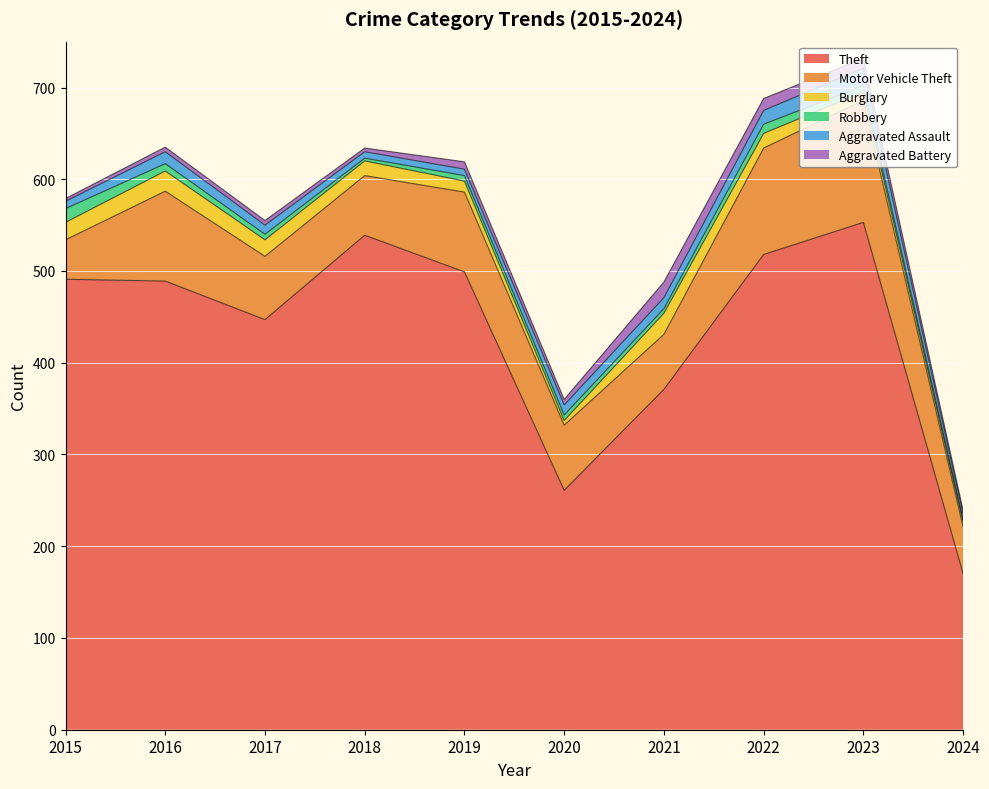

What is the maximum value shown in the chart?

553